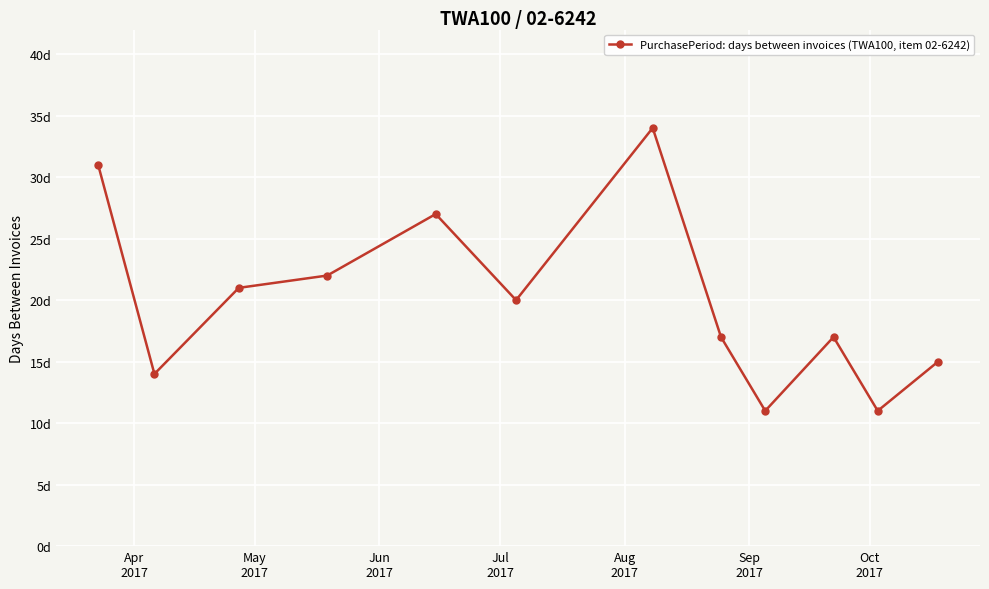

Where does the data first go above 20?

Apr
2017